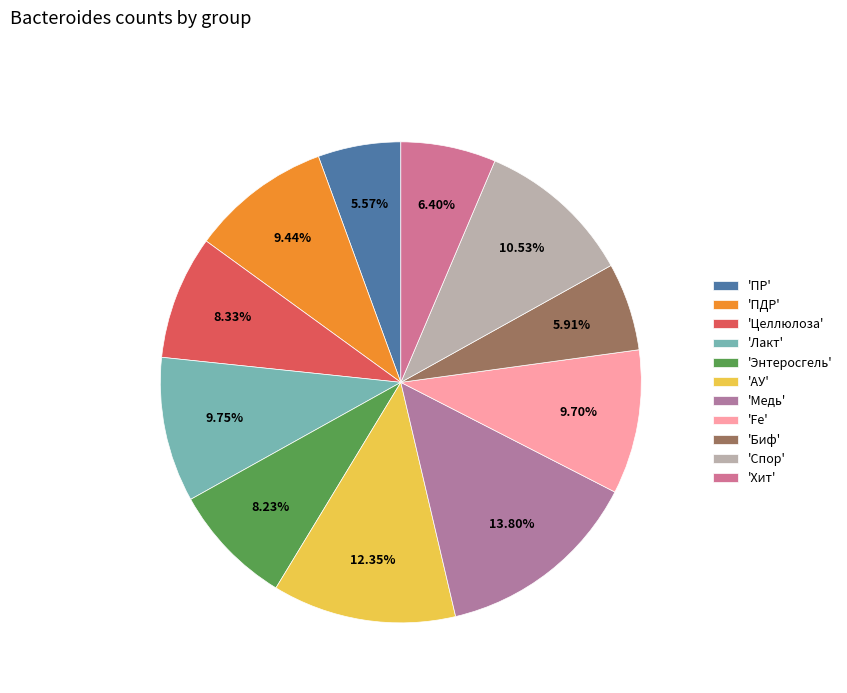

How many slices are in this pie chart?

11